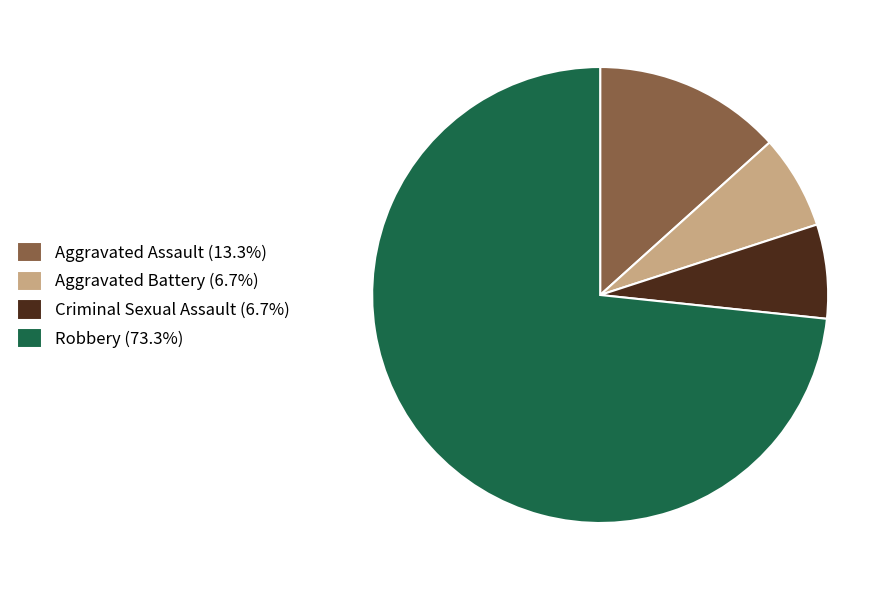

Does Aggravated Assault (13.3%) represent more than half of the total?

No